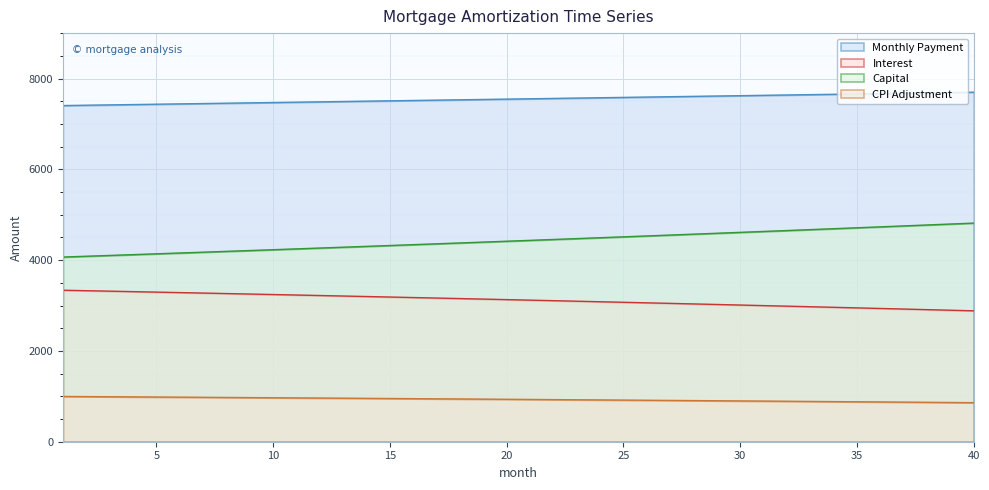

Between 16 and 40, which series saw the biggest shift?

capital